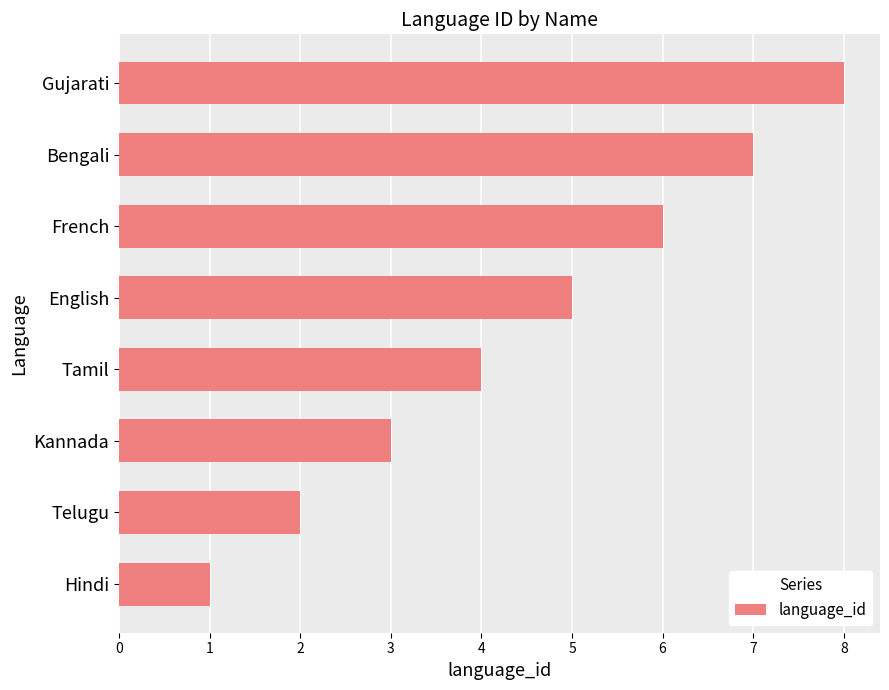

What is the maximum value shown in the chart?

8